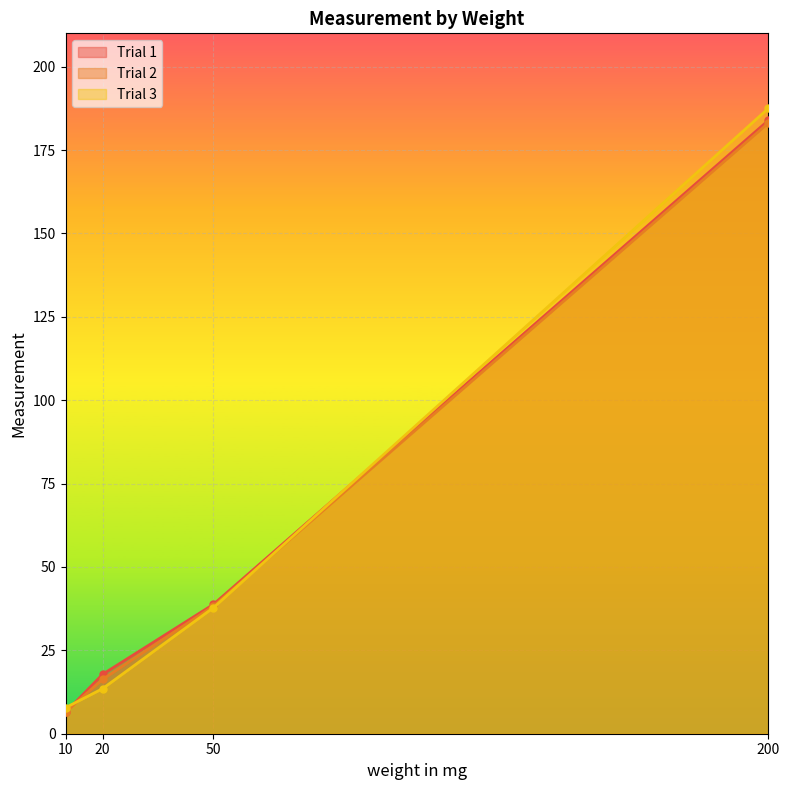

At which label is Trial 2 closest to 94?

50